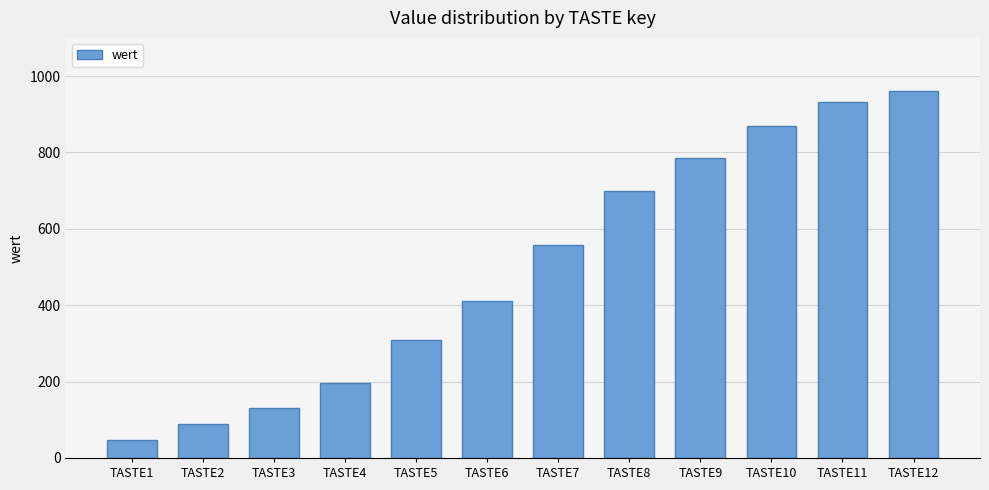

How many values are below 557?

6